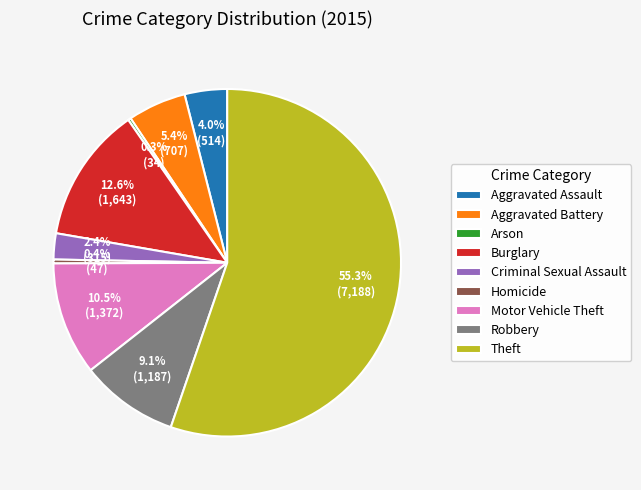

Which slice represents more than half of the pie?

Theft